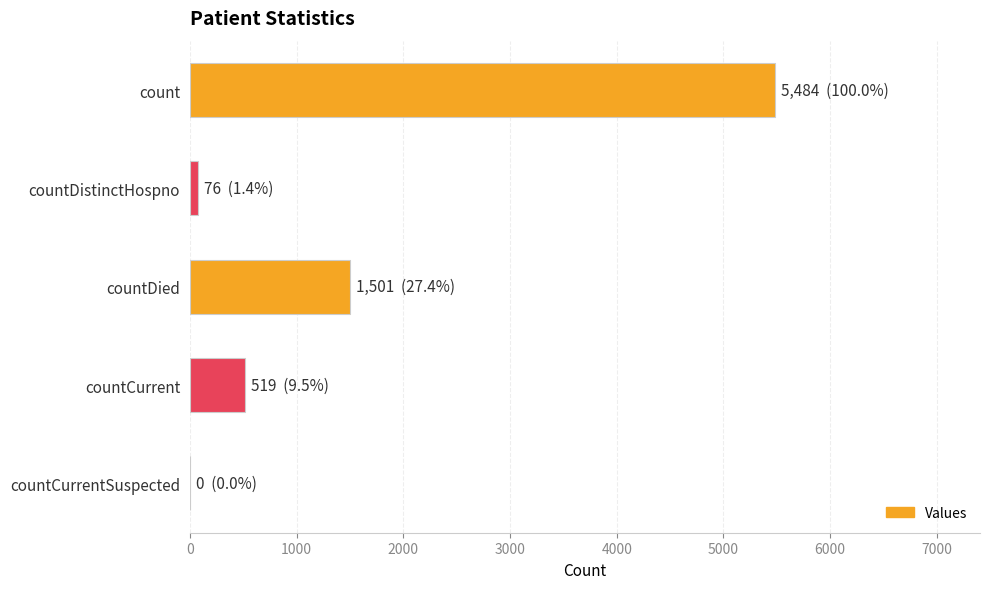

What is the sum of all values?

7580